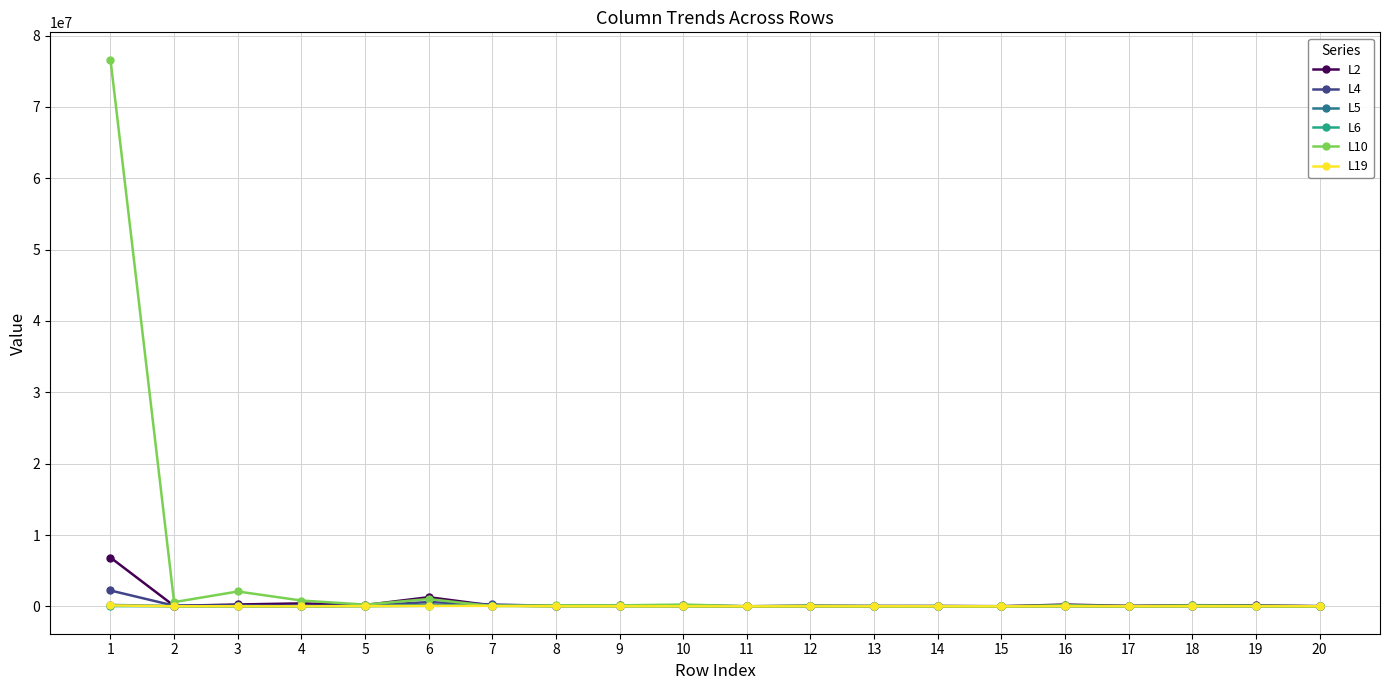

What is the greatest value displayed?

76620130